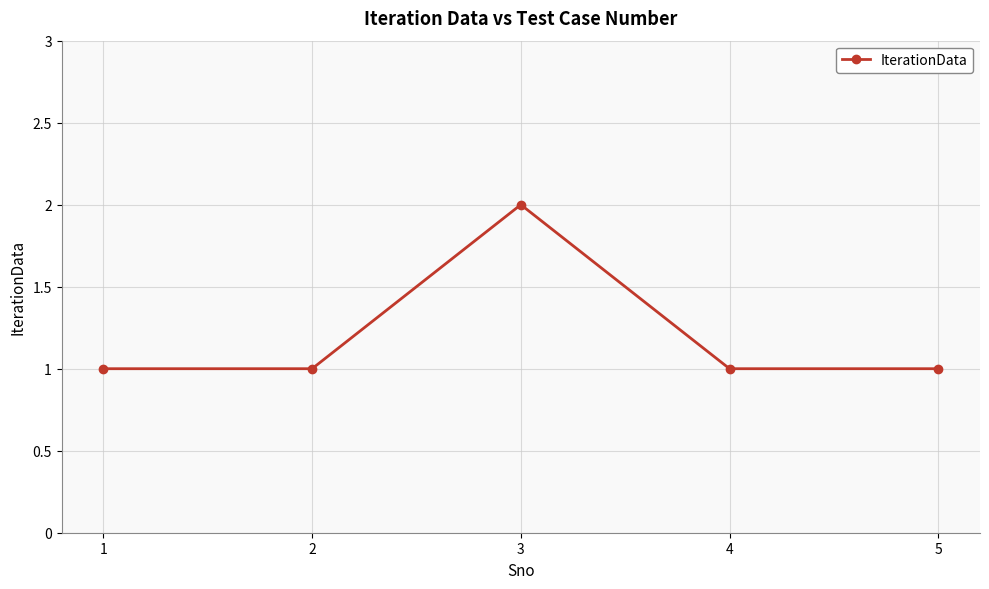

What is the approximate value at 3?

2